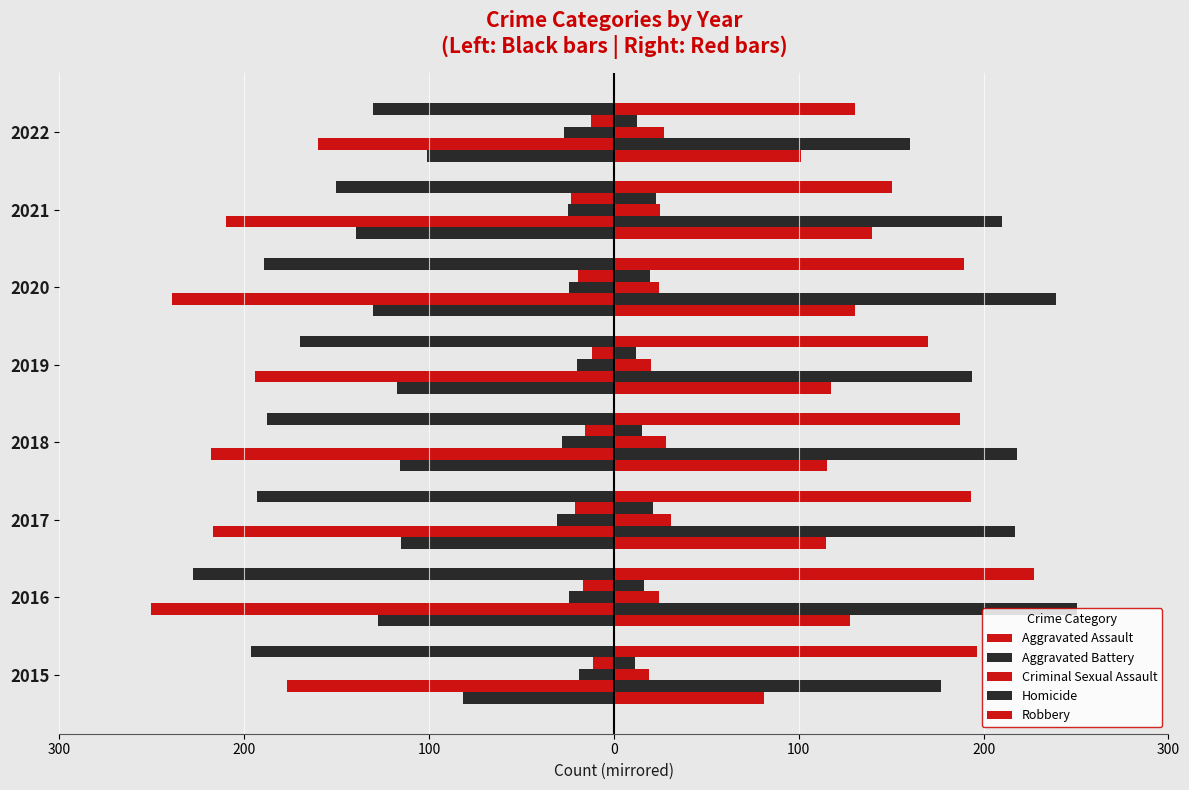

How many Aggravated Battery values are between 194 and 239?

5